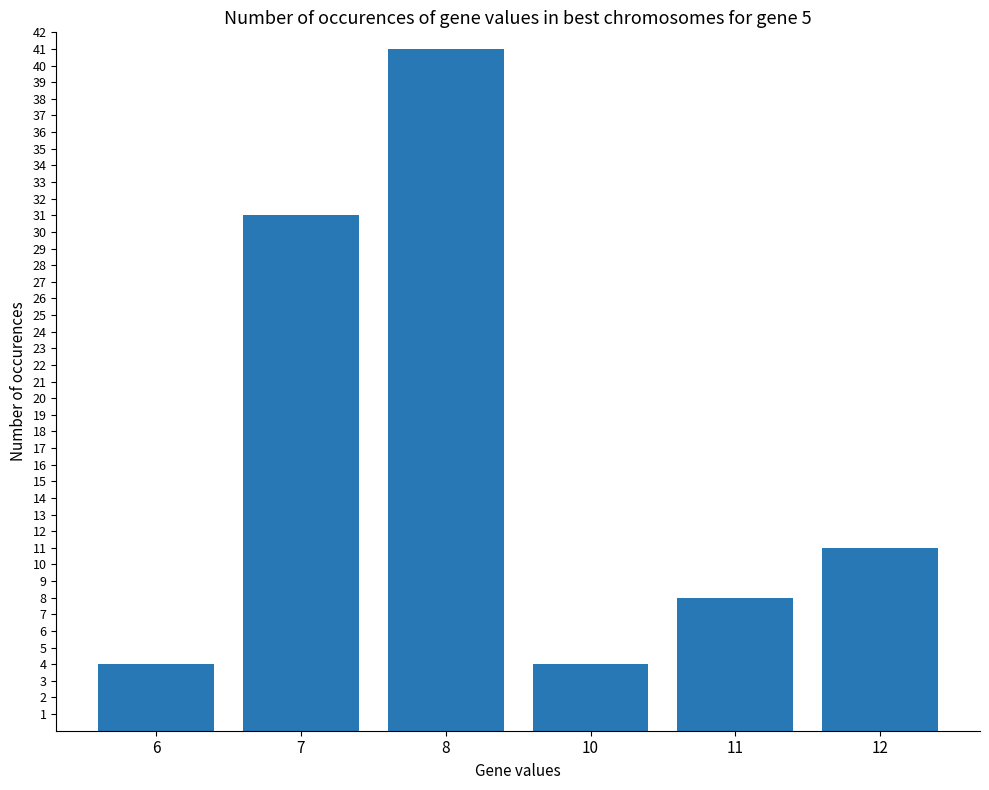

What is the value of the 3rd bar from the left?

41